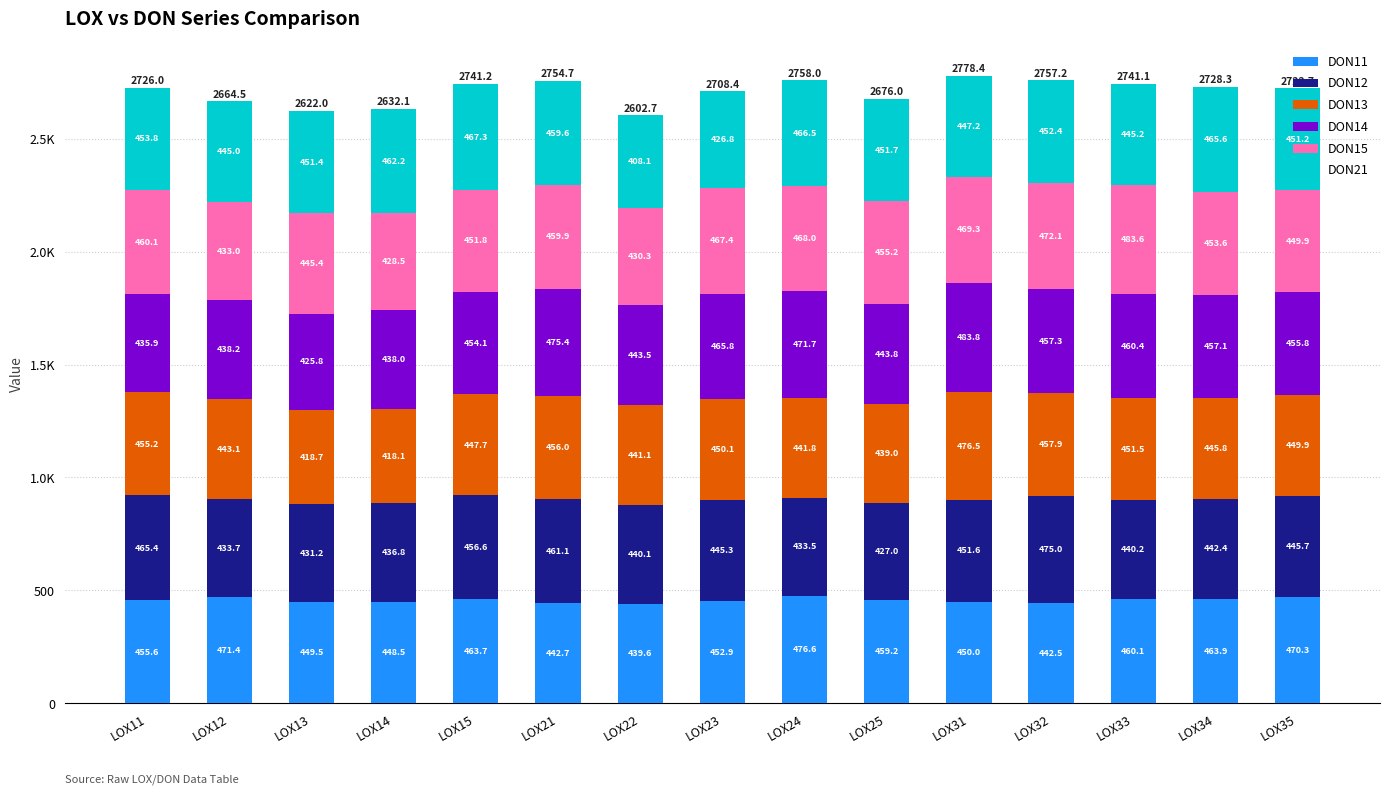

Are the bars grouped side by side (vs. stacked)?

No